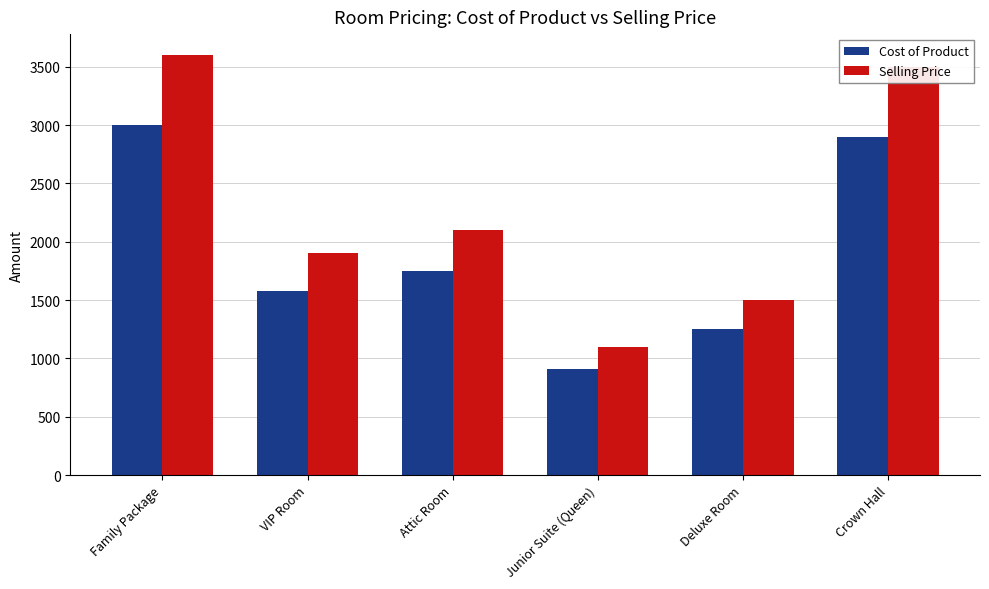

True or false: Cost of Product has a value of 793 at Deluxe Room.

False